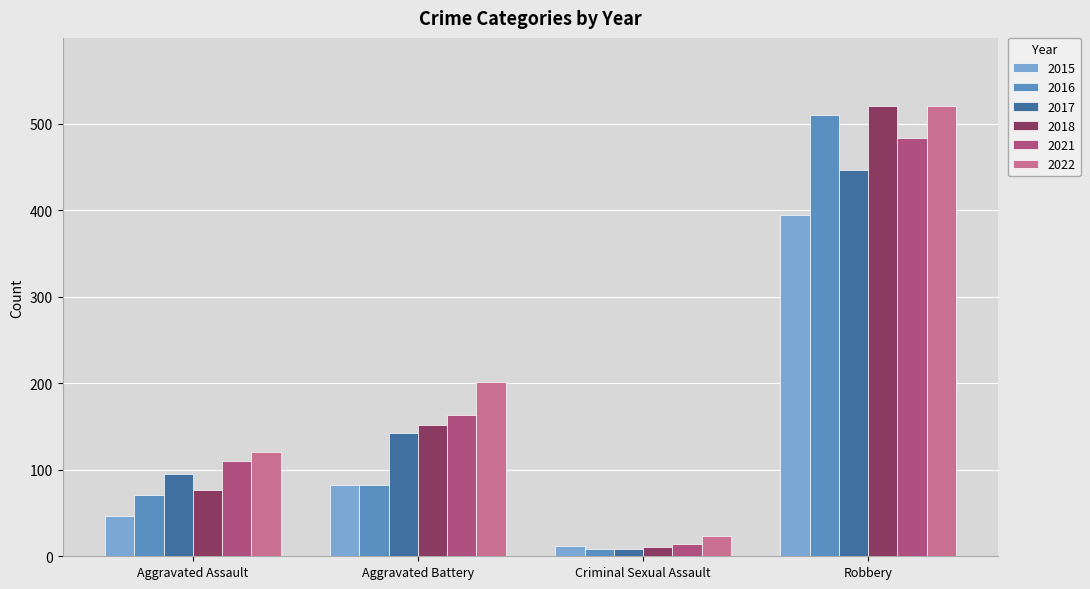

Reading right to left, transcribe all the data shown in this chart.

2015: Robbery=395	Criminal Sexual Assault=12	Aggravated Battery=82	Aggravated Assault=46
2016: Robbery=510	Criminal Sexual Assault=8	Aggravated Battery=82	Aggravated Assault=71
2017: Robbery=446	Criminal Sexual Assault=8	Aggravated Battery=142	Aggravated Assault=95
2018: Robbery=520	Criminal Sexual Assault=11	Aggravated Battery=152	Aggravated Assault=77
2021: Robbery=484	Criminal Sexual Assault=14	Aggravated Battery=163	Aggravated Assault=110
2022: Robbery=521	Criminal Sexual Assault=24	Aggravated Battery=202	Aggravated Assault=121